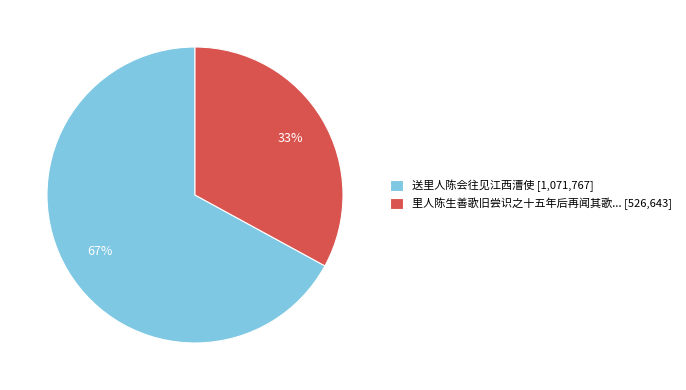

What is the smallest slice in the pie chart?

里人陈生善歌旧尝识之十五年后再闻其歌... [526,643]